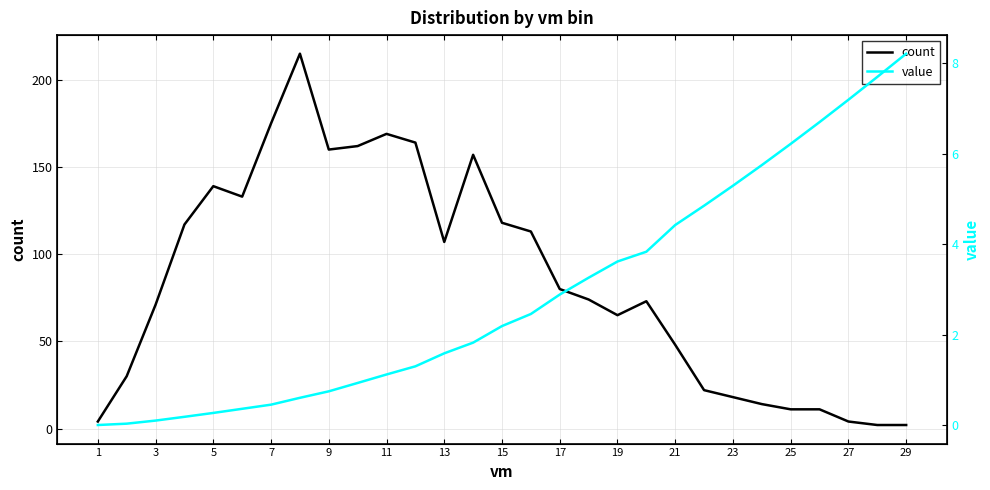

The count series shows 281 at 11. True or false?

False